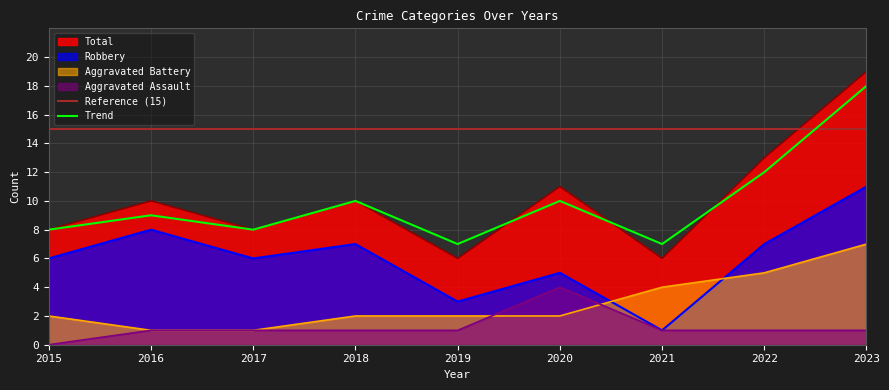

Between 2016 and 2021, which series saw the biggest shift?

Robbery